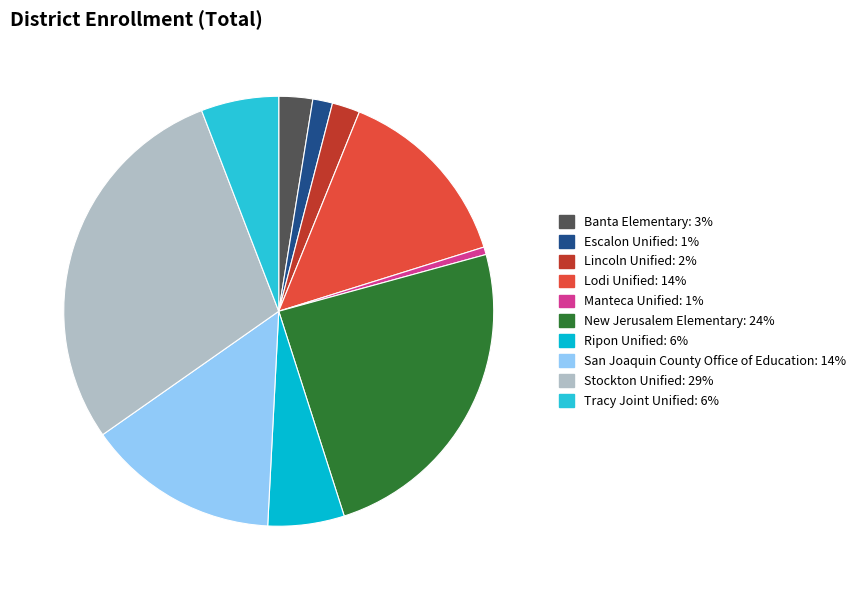

What is the smallest slice in the pie chart?

Manteca Unified